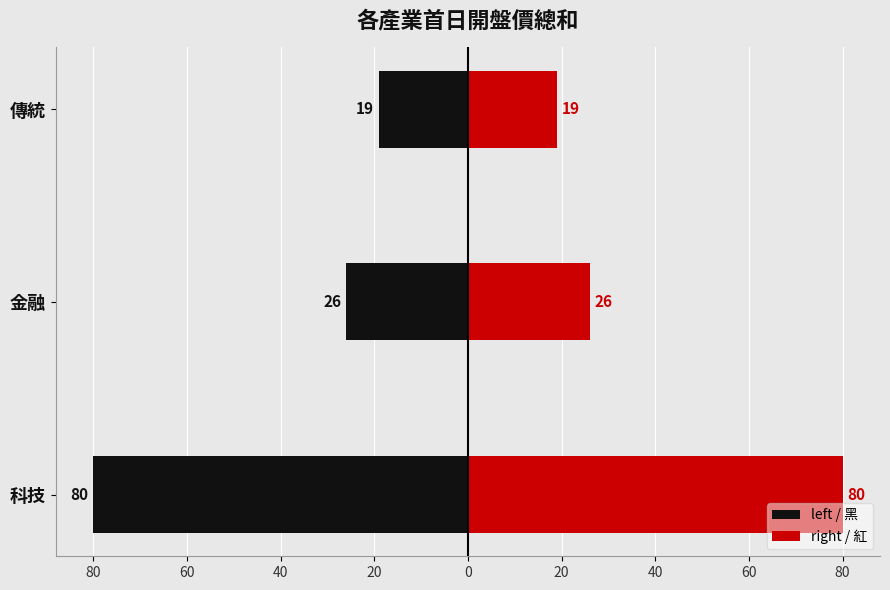

Rank the series at 科技 from lowest to highest value.

left / 黑, right / 紅